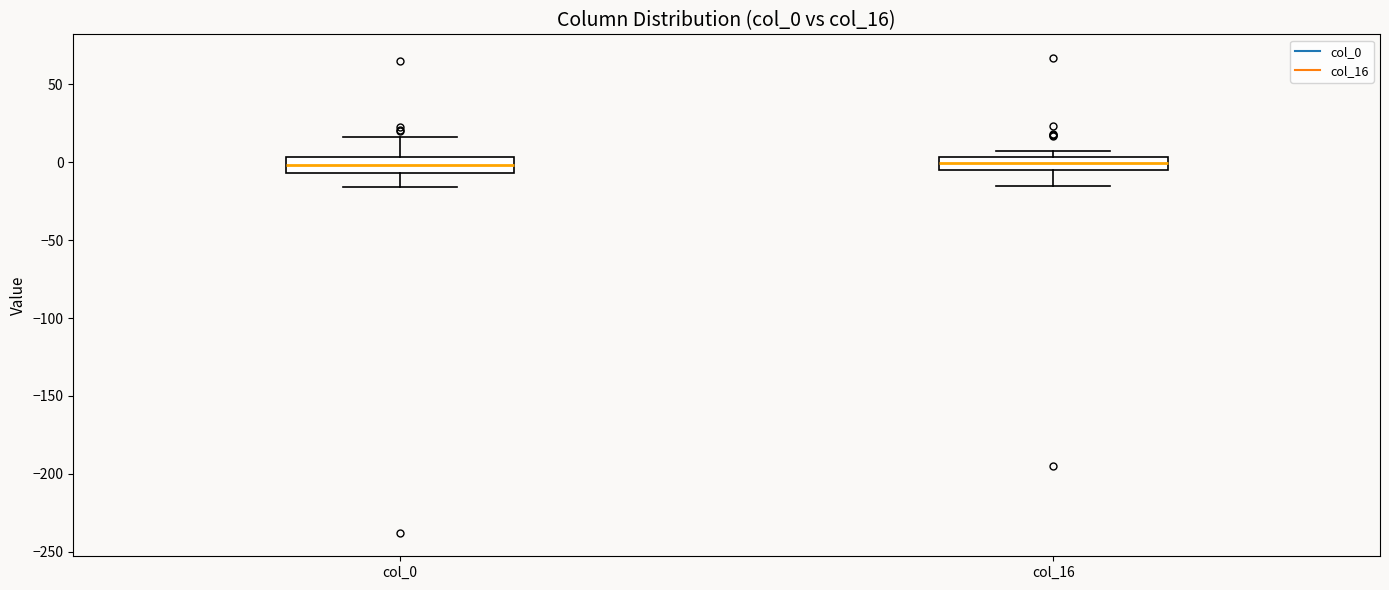

Reading left to right, transcribe this box plot: for each box, give where its median line is, the range the box spans, and where its two whiskers end, as read against the y-axis. The values are not printed on the chart, so give them approximately, as read against the axis.

col_0: median 0, box -5 to 5, whiskers -15 to 15
col_16: median 0, box -5 to 5, whiskers -15 to 5 (just above the box's upper edge)